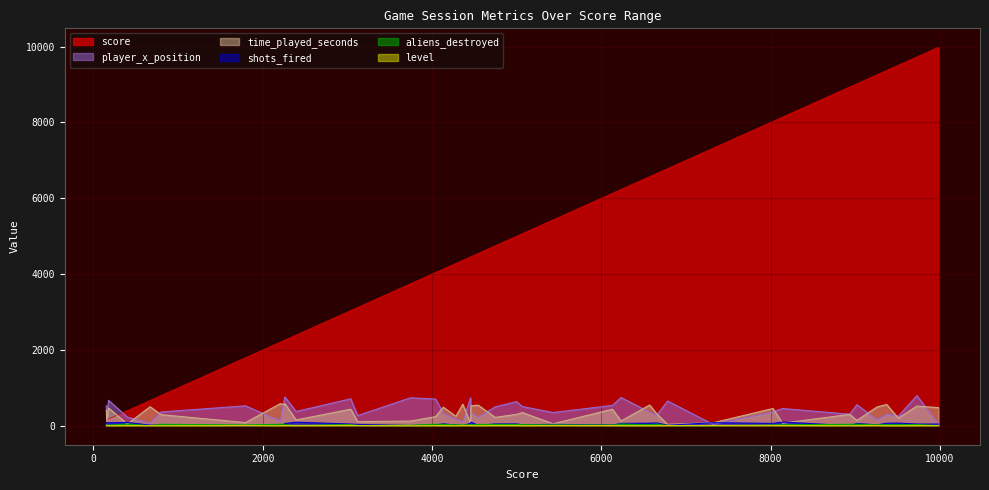

How many times do shots_fired and time_played_seconds cross each other?

6